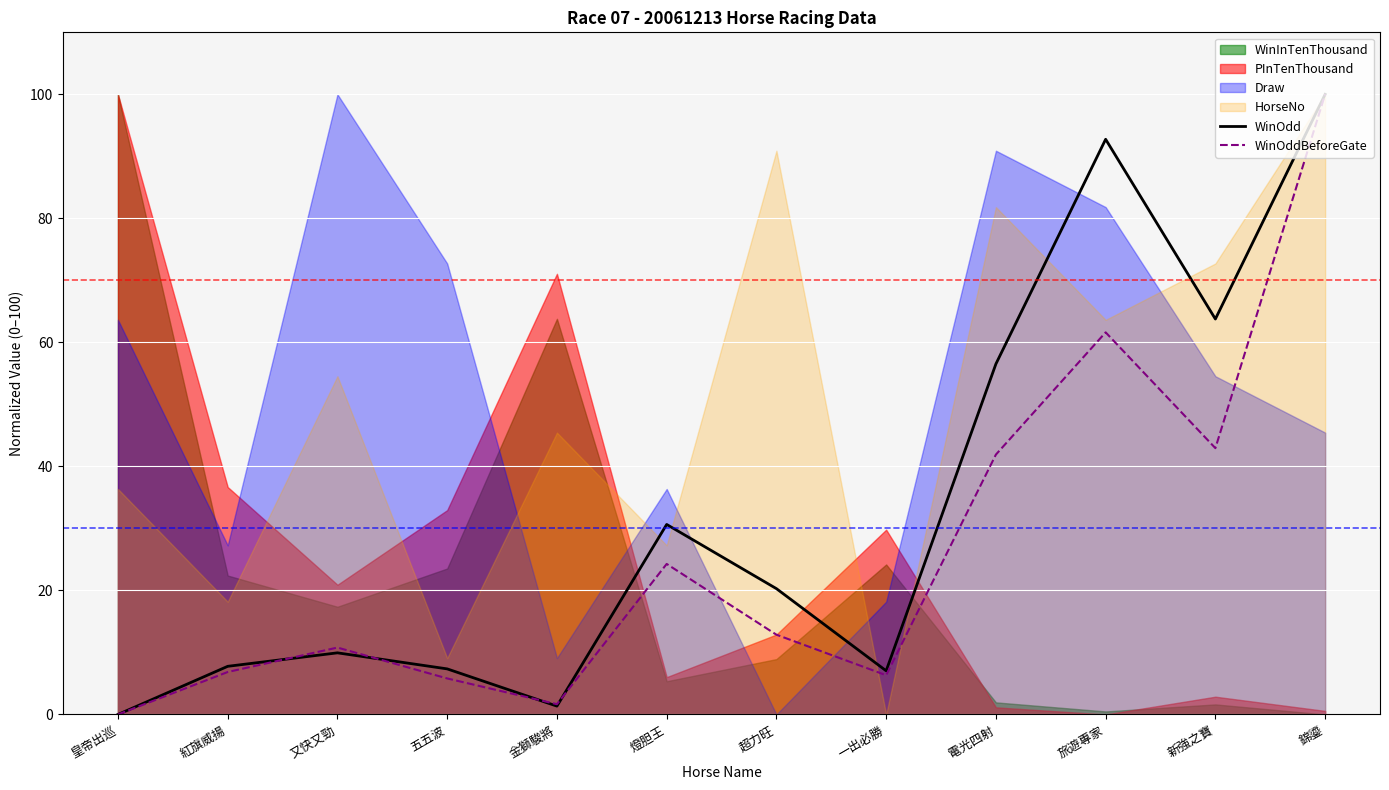

The WinOdd series shows 61.1 at 錦鎏. True or false?

False